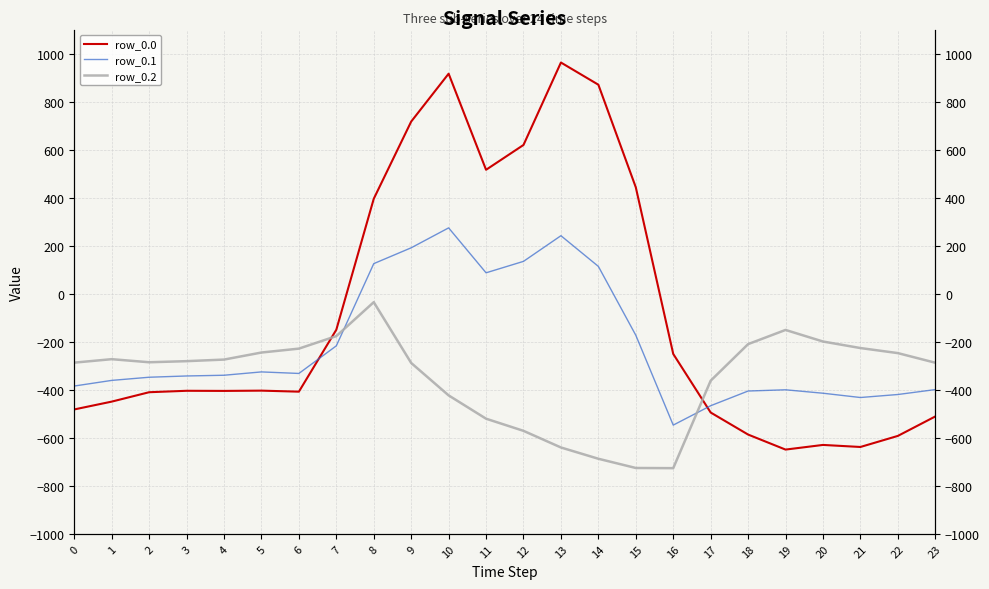

What is the spread (max minus min) of values at 4?

130.5